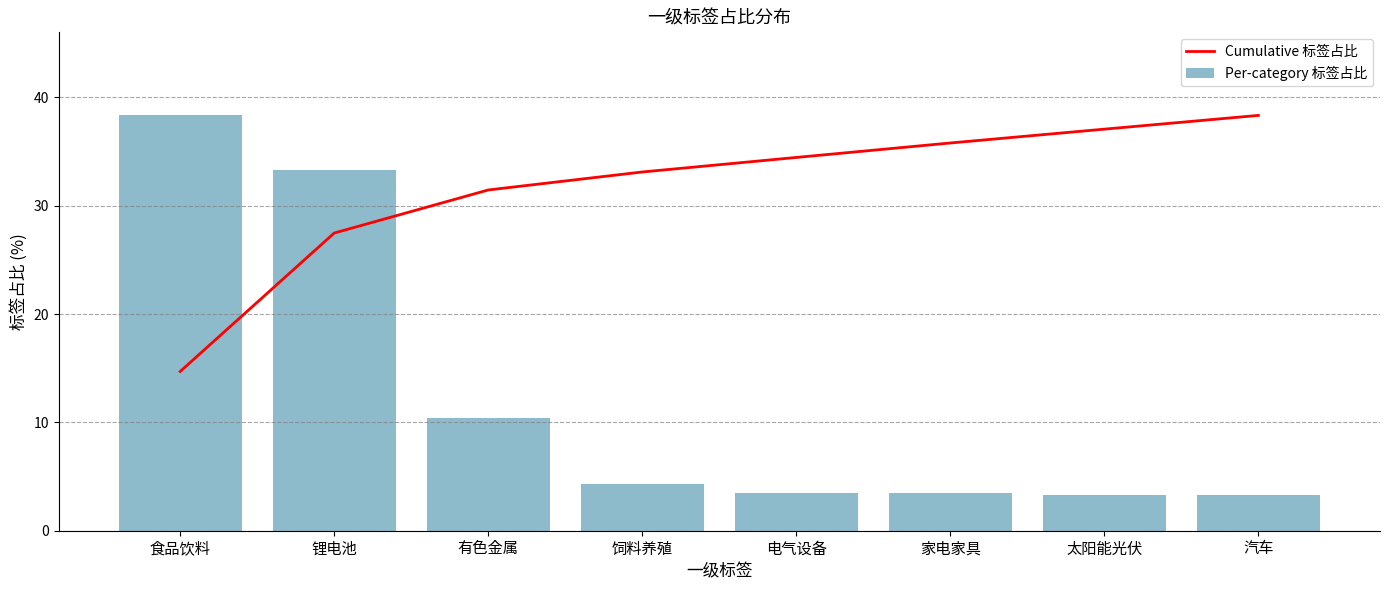

At which label does Cumulative 标签占比 reach its peak?

汽车